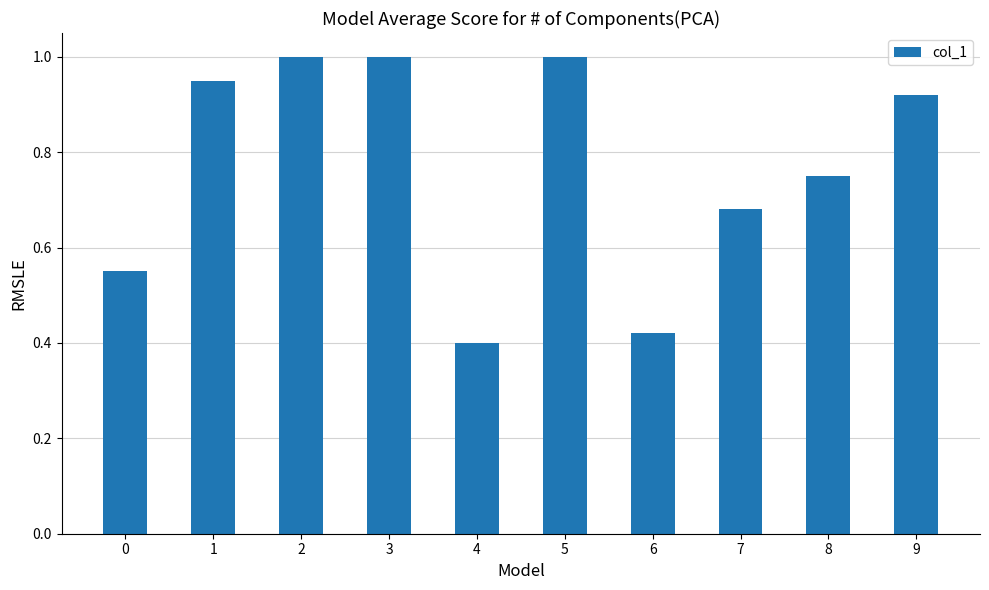

What is the sum of all values?

7.7